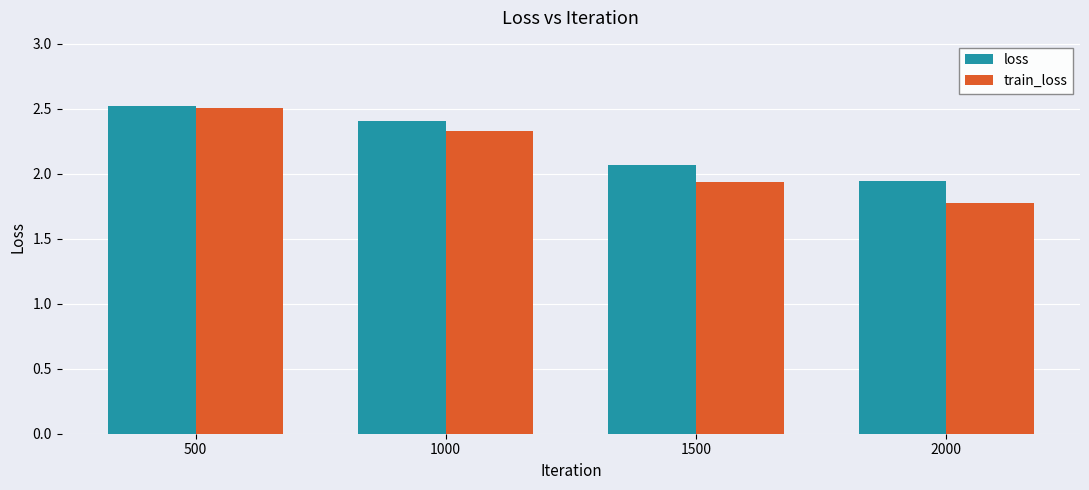

What are all the series names shown in the legend?

loss, train_loss